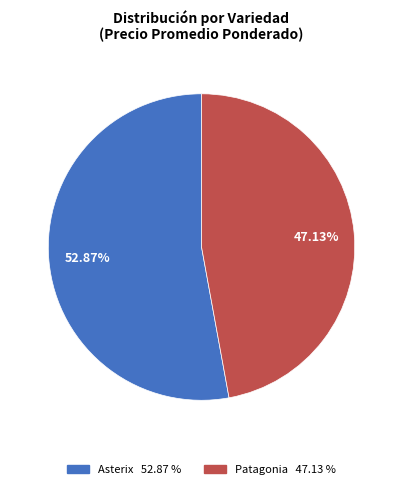

Approximately how many times larger is the value at Asterix compared to Patagonia?

1.1